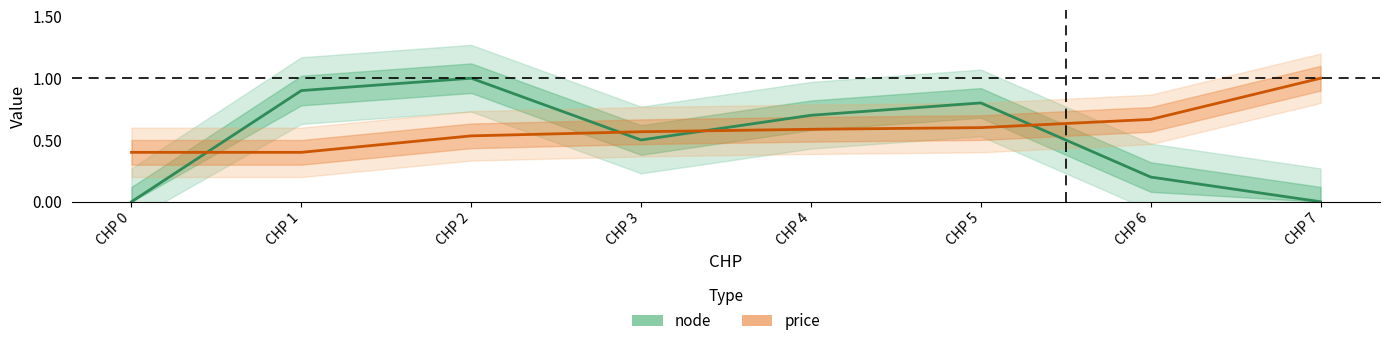

At which category is the sum across all series the highest?

CHP 2